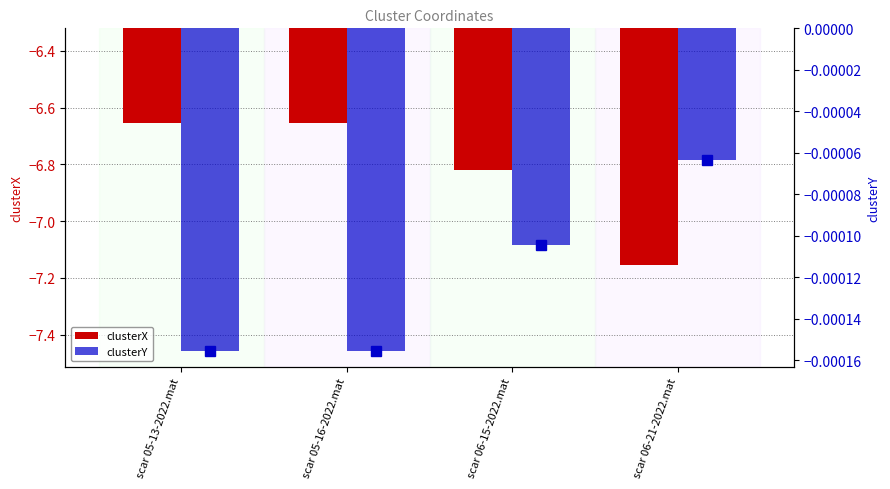

Read the clusterX value at scar 05-13-2022.mat.

-6.7